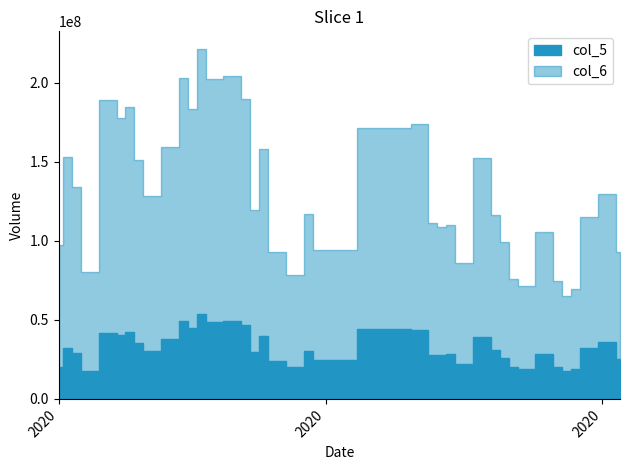

True or false: col_5 has a value of 74310484 at 20200922.

False